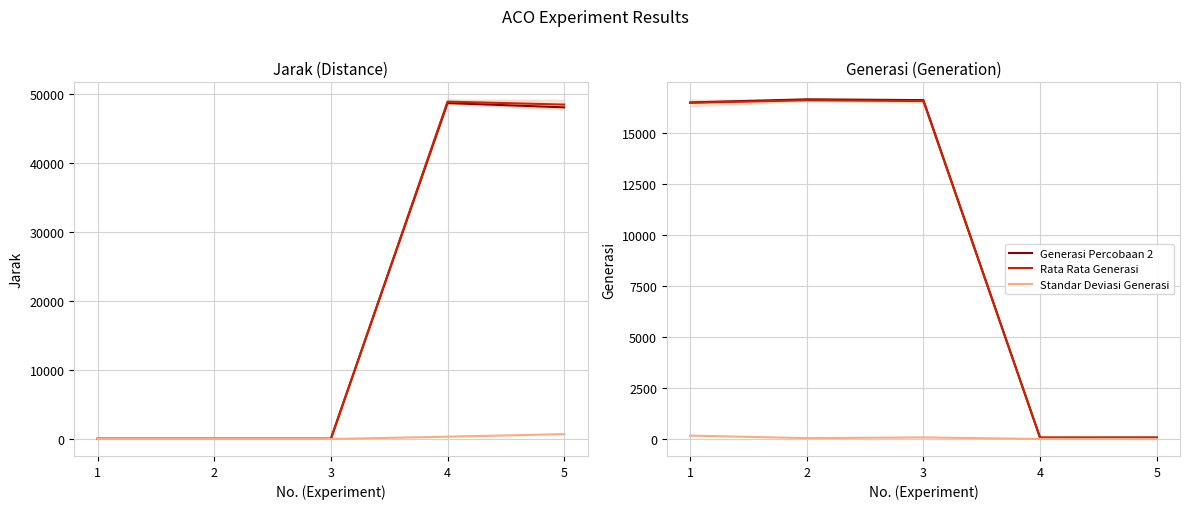

How many series are shown in this chart?

6